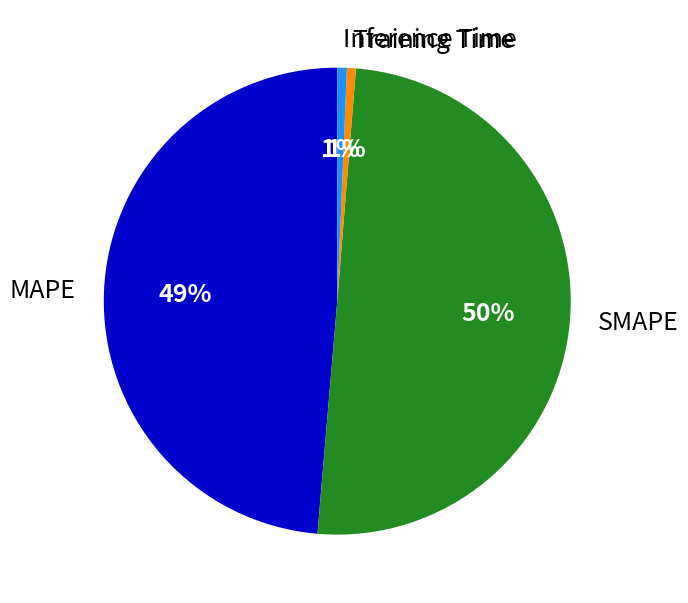

Between MAPE and Training Time, which is larger?

MAPE